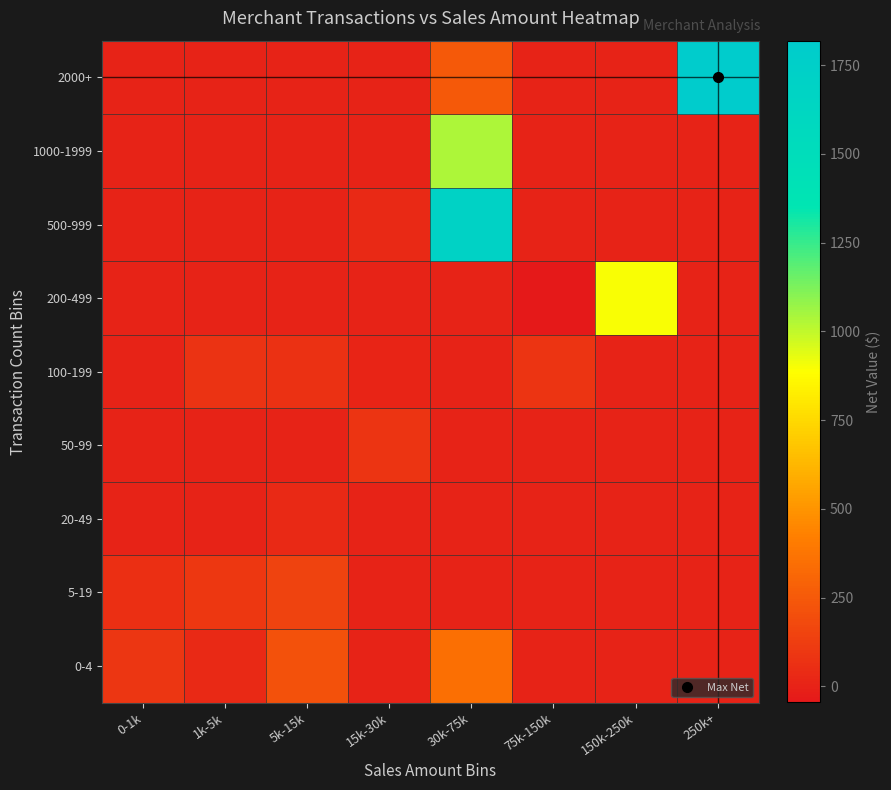

Which has a higher value, 15k-30k or 0-1k?

0-1k